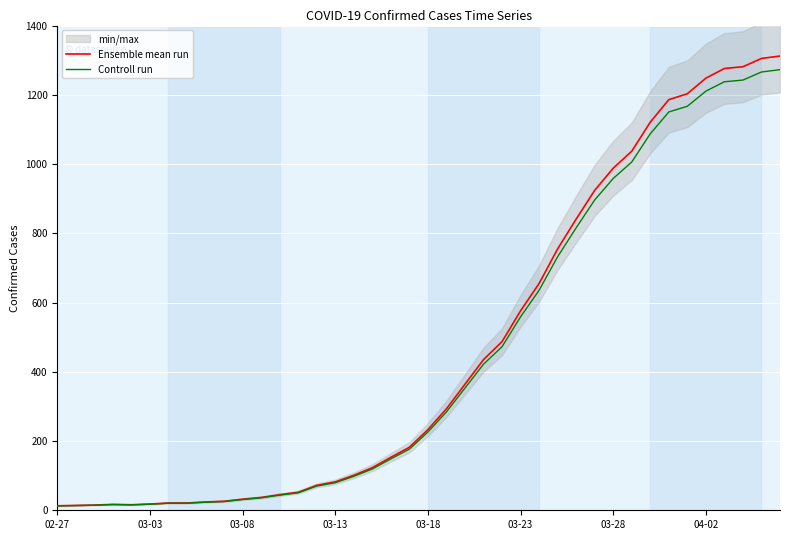

How many lines are shown in the chart?

2